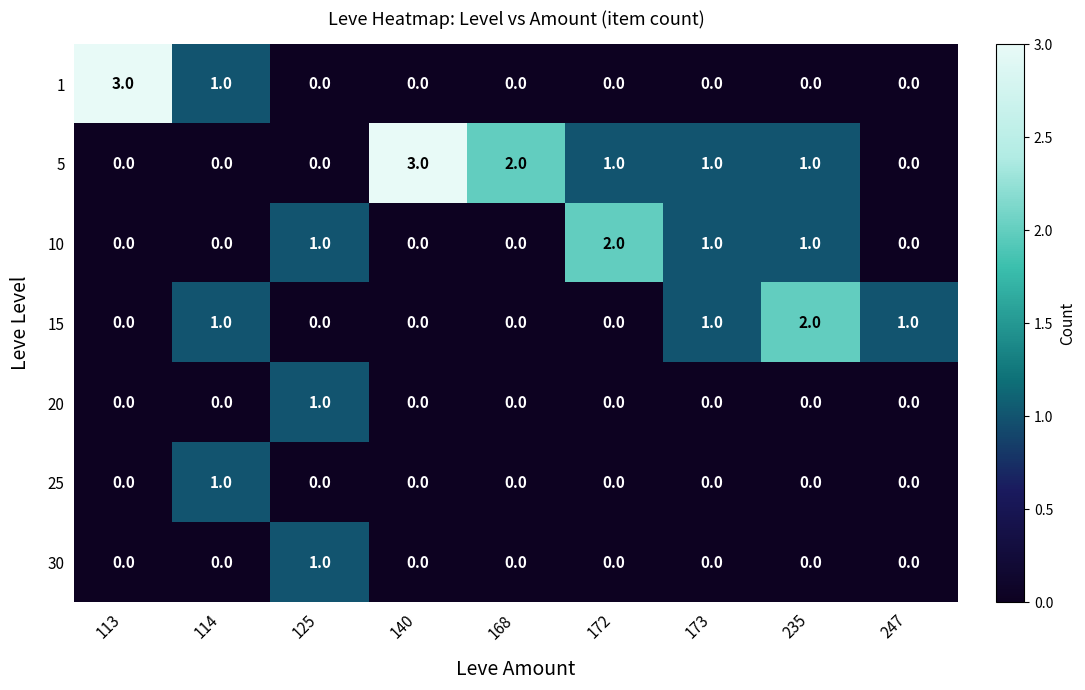

The 1 series shows 0 at 114. True or false?

False